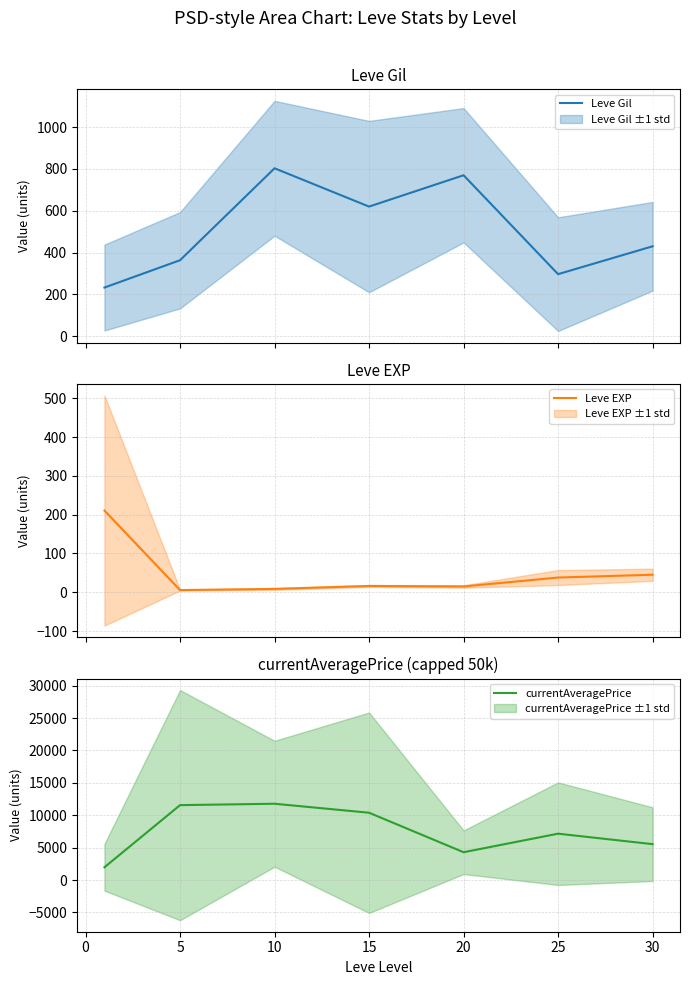

What is the lowest value of the currentAveragePrice series?

1972.5